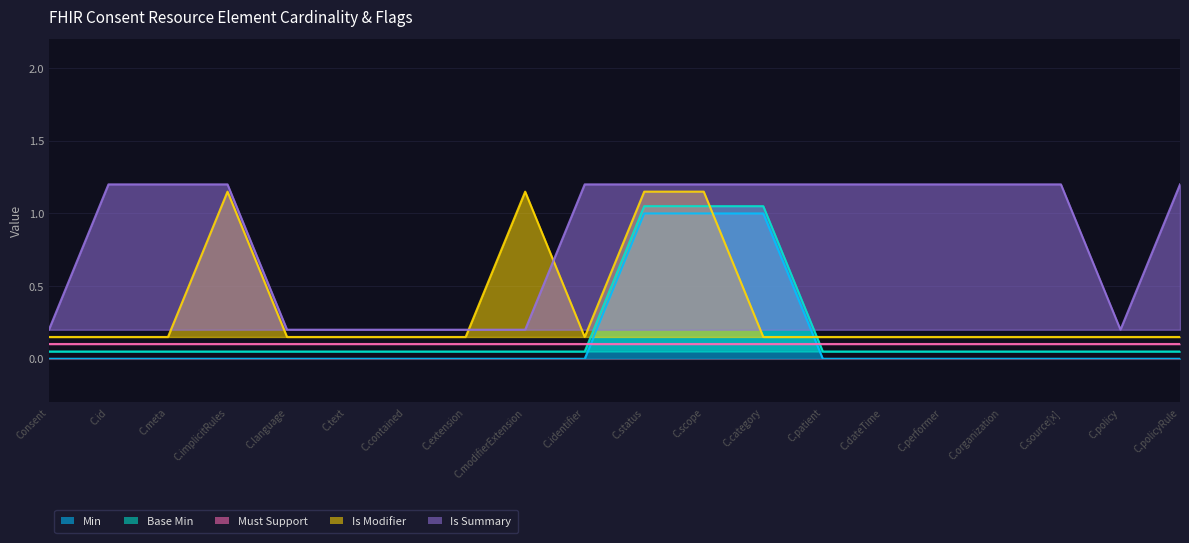

True or false: Is Modifier and Min intersect in this chart.

True